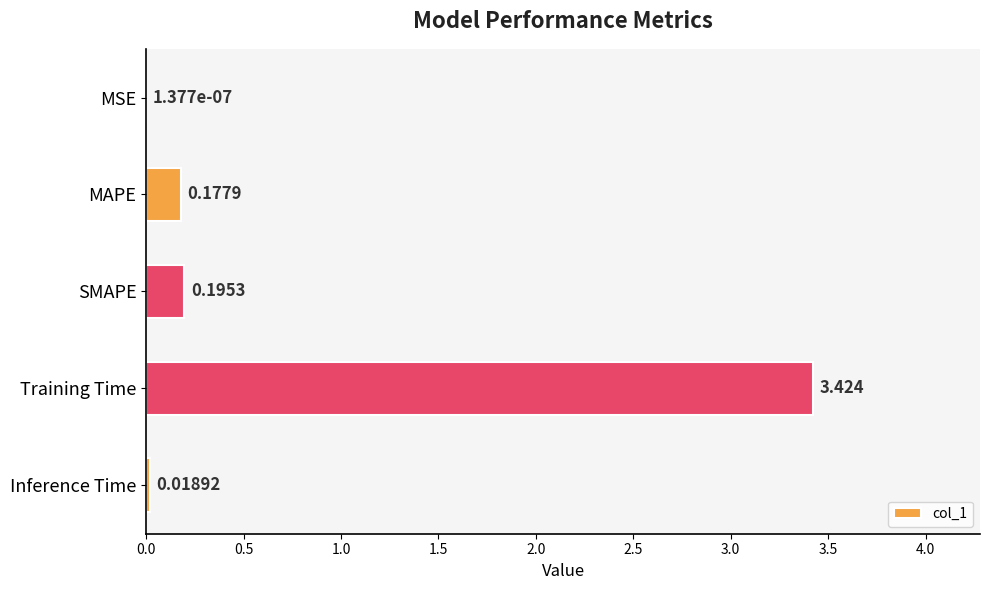

Which has a higher value, Training Time or MAPE?

Training Time